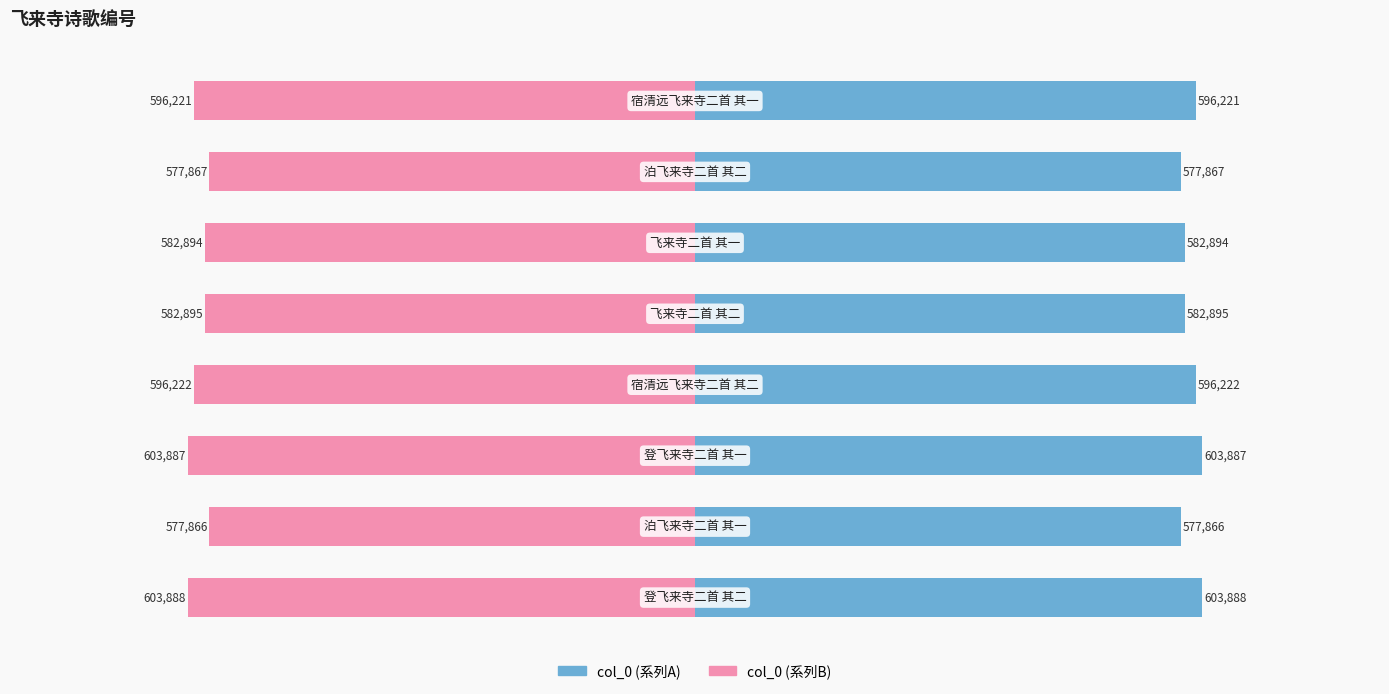

At how many categories does at least one series exceed -453704?

8